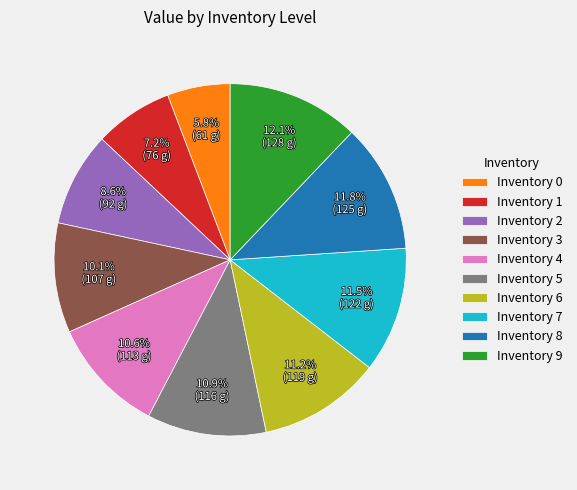

Do Inventory 9 and Inventory 0 together represent more than half of the pie?

No